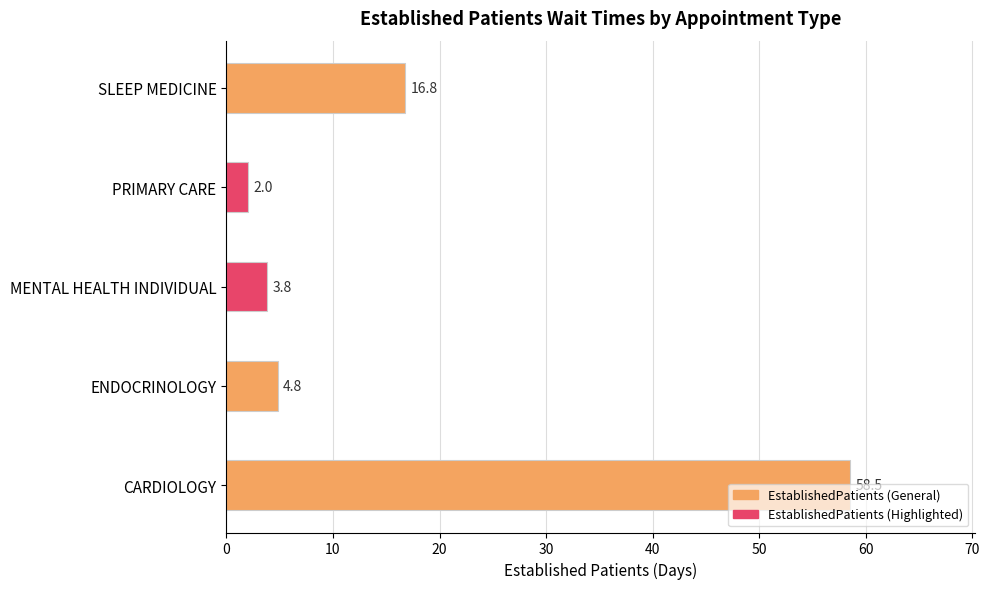

The chart shows a value of 3.8 at MENTAL HEALTH INDIVIDUAL. True or false?

True